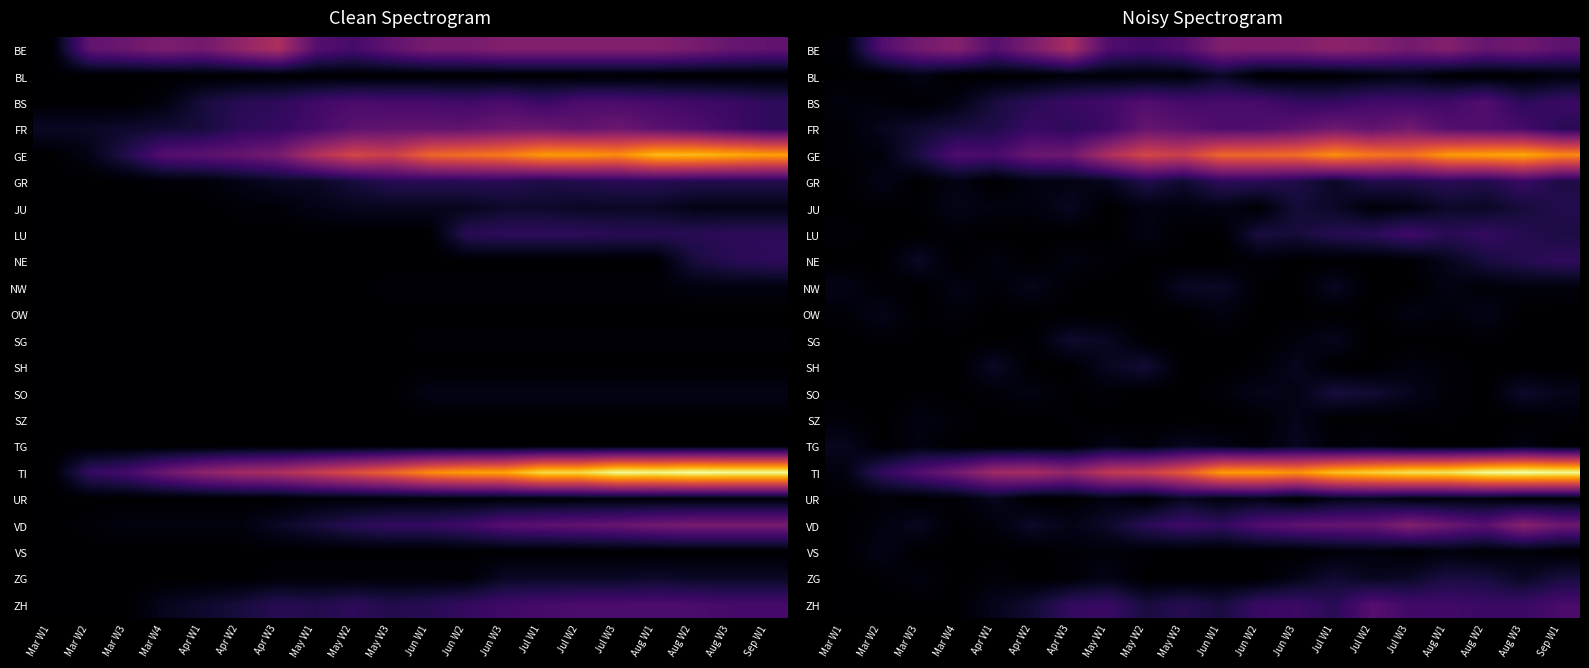

What is the average value of the VS series?

0.7